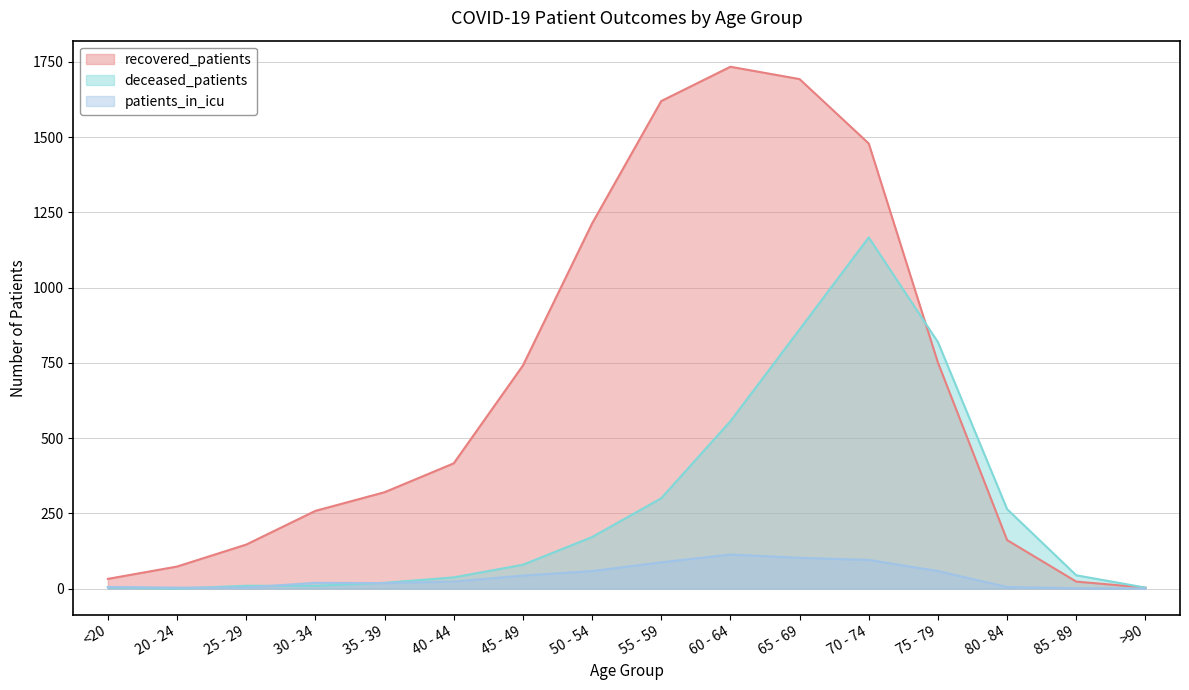

The patients_in_icu series shows 8 at 35 - 39. True or false?

False